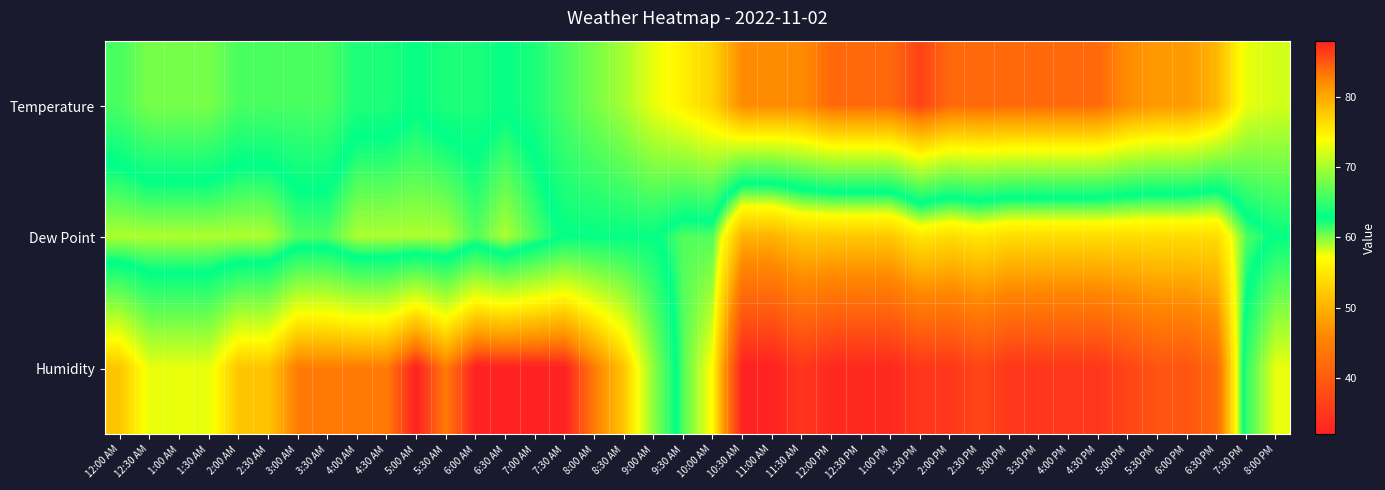

How many data points does each series have?

40